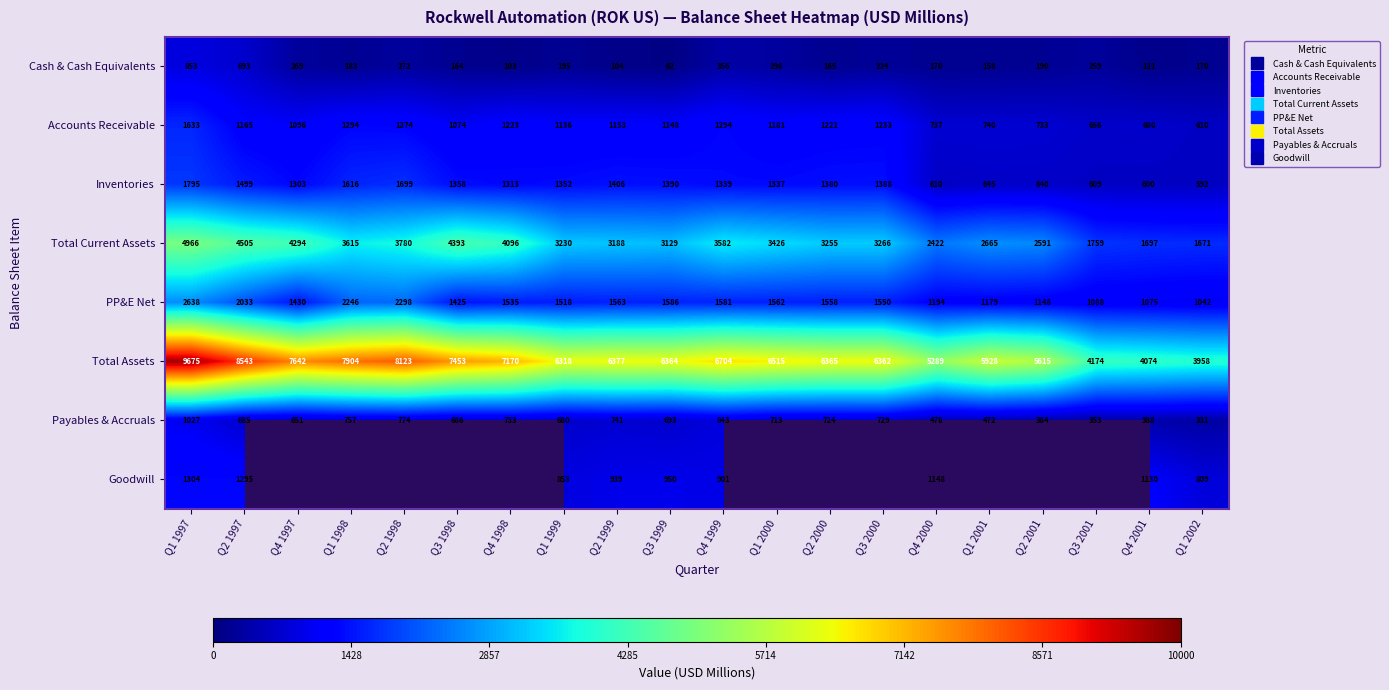

Is it true that Inventories equals 2103.0 at Q2 1999?

False